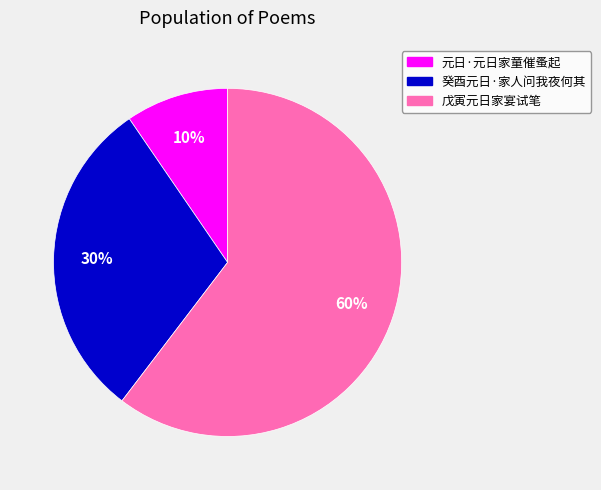

How many slices are in this pie chart?

3